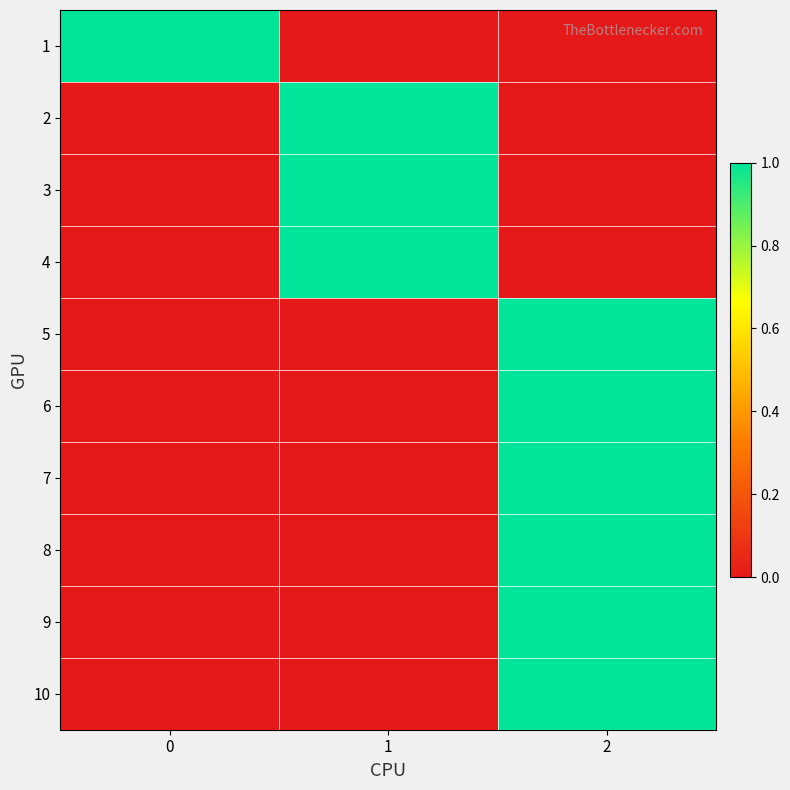

Reading left to right, list all the values displayed in this chart.

1: 0=1	1=0	2=0
2: 0=0	1=1	2=0
3: 0=0	1=1	2=0
4: 0=0	1=1	2=0
5: 0=0	1=0	2=1
6: 0=0	1=0	2=1
7: 0=0	1=0	2=1
8: 0=0	1=0	2=1
9: 0=0	1=0	2=1
10: 0=0	1=0	2=1